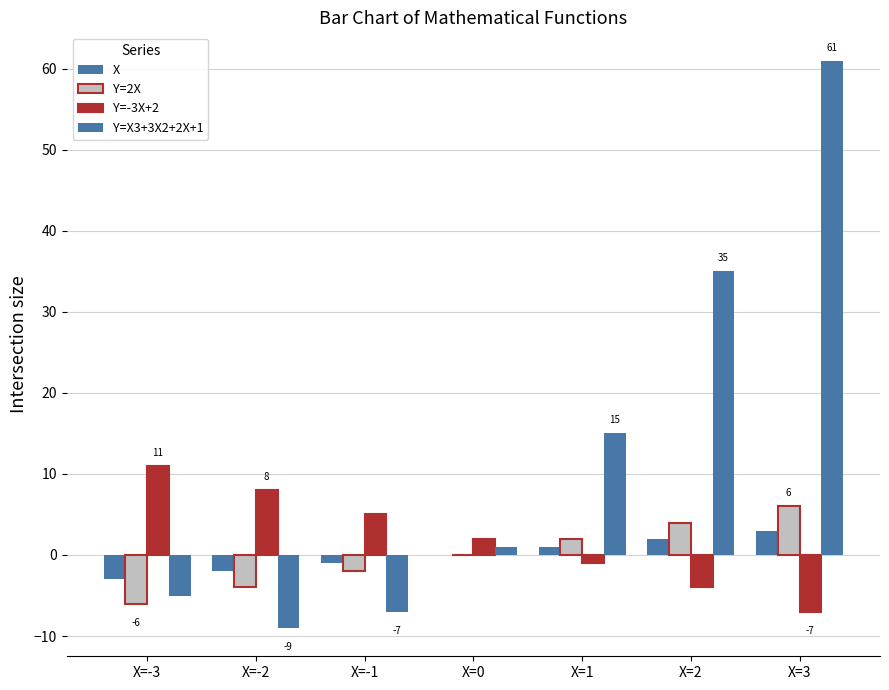

At X=1, list the series in order from smallest to largest.

Y=-3X+2, X, Y=2X, Y=X3+3X2+2X+1